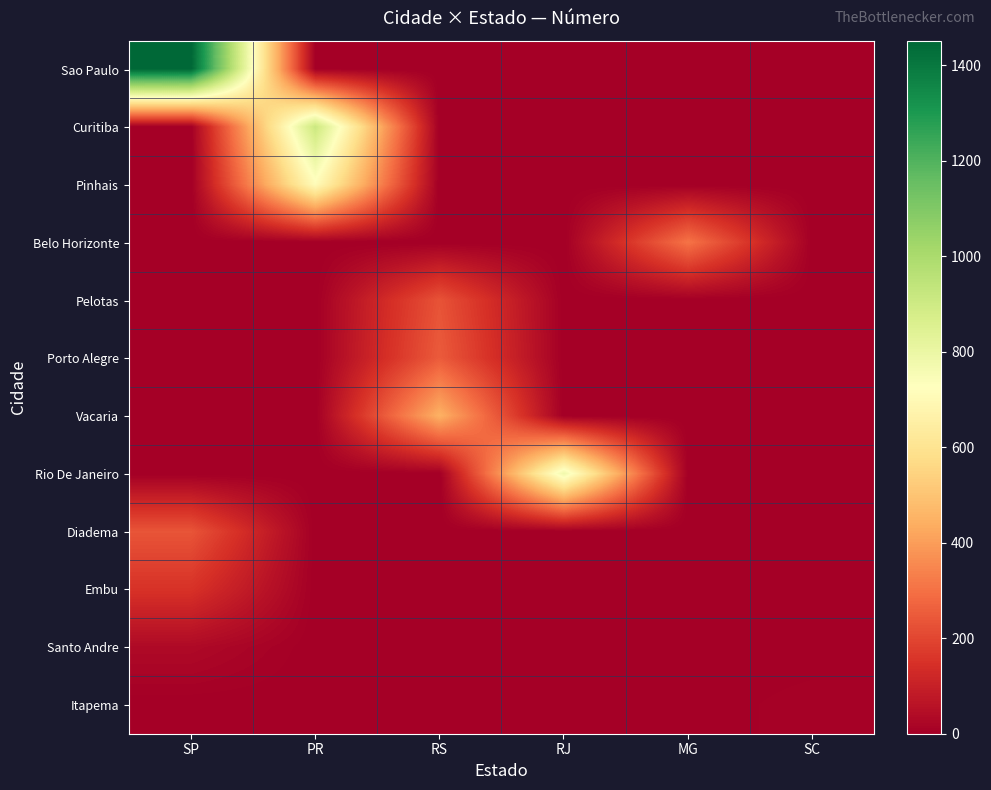

Reading left to right, extract all data points from this chart.

Sao Paulo: SP=1451	PR=0	RS=0	RJ=0	MG=0	SC=0
Curitiba: SP=0	PR=912	RS=0	RJ=0	MG=0	SC=0
Pinhais: SP=0	PR=712	RS=0	RJ=0	MG=0	SC=0
Belo Horizonte: SP=0	PR=0	RS=0	RJ=0	MG=307	SC=0
Pelotas: SP=0	PR=0	RS=231	RJ=0	MG=0	SC=0
Porto Alegre: SP=0	PR=0	RS=250	RJ=0	MG=0	SC=0
Vacaria: SP=0	PR=0	RS=448	RJ=0	MG=0	SC=0
Rio De Janeiro: SP=0	PR=0	RS=0	RJ=780	MG=0	SC=0
Diadema: SP=235	PR=0	RS=0	RJ=0	MG=0	SC=0
Embu: SP=151	PR=0	RS=0	RJ=0	MG=0	SC=0
Santo Andre: SP=32	PR=0	RS=0	RJ=0	MG=0	SC=0
Itapema: SP=0	PR=0	RS=0	RJ=0	MG=0	SC=10